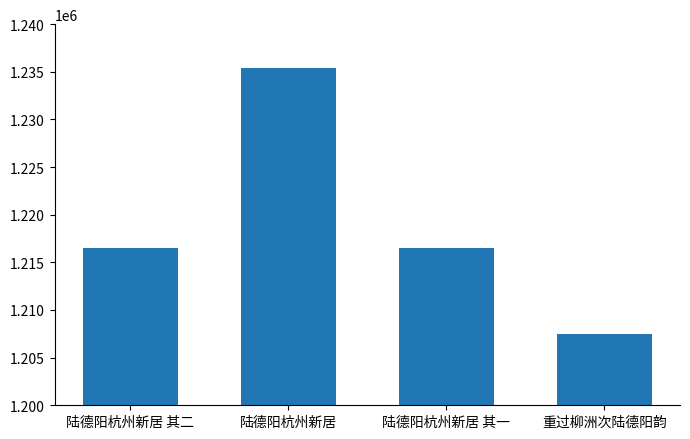

Which category has the highest value across all series?

陆德阳杭州新居